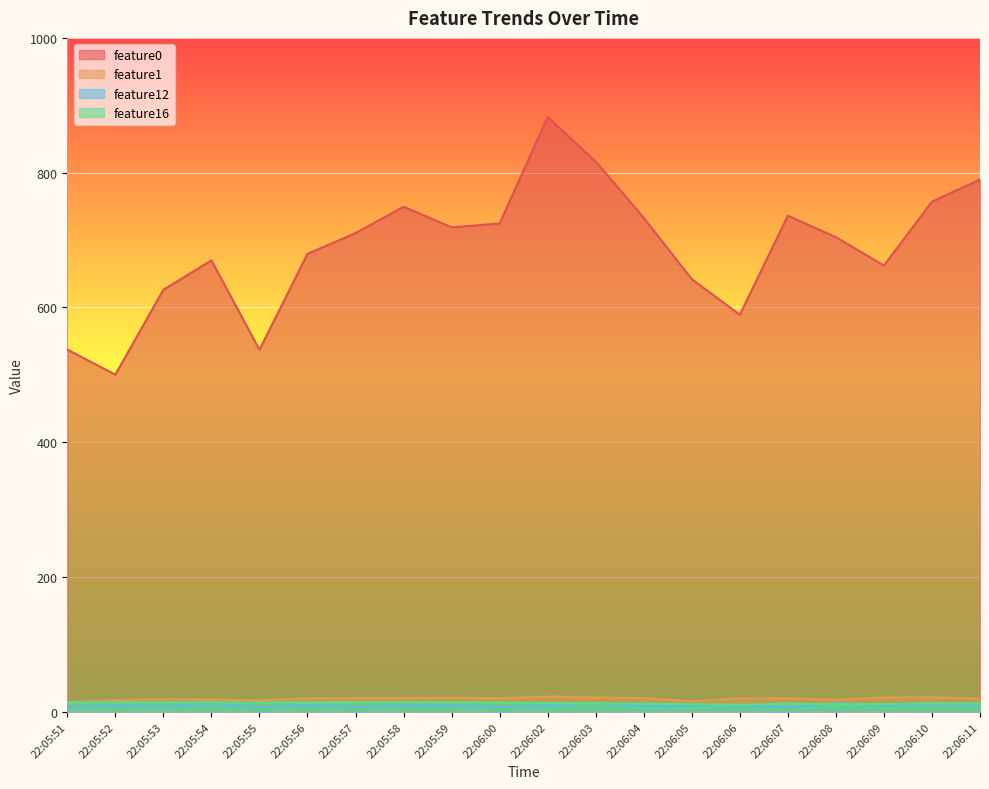

Between 22:06:08 and 22:06:10, which series saw the biggest shift?

feature0